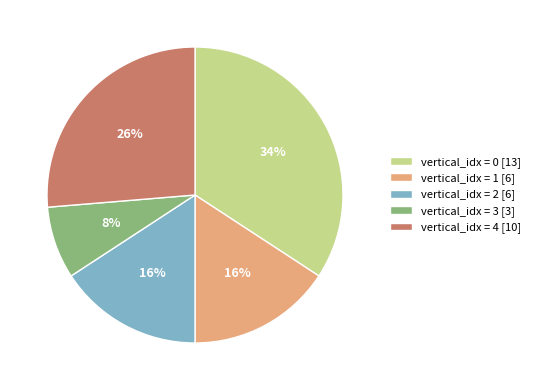

Which has a higher value, vertical_idx = 0 [13] or vertical_idx = 2 [6]?

vertical_idx = 0 [13]